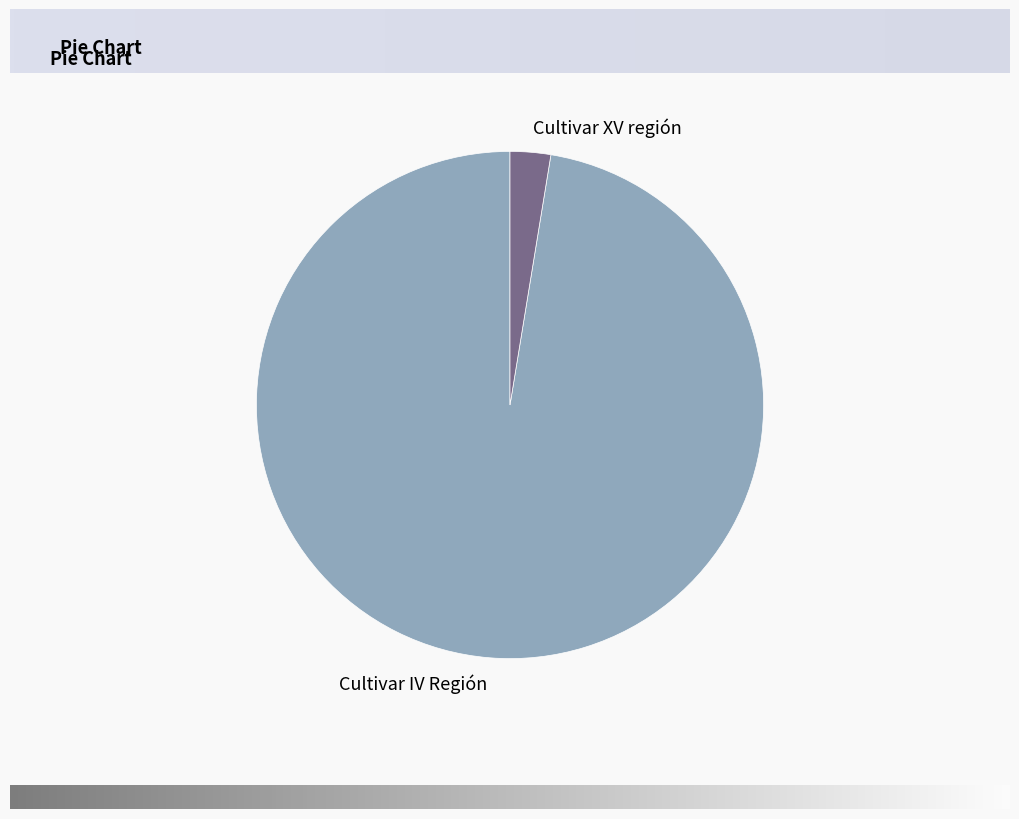

Which category has the biggest portion of the pie?

Cultivar IV Región